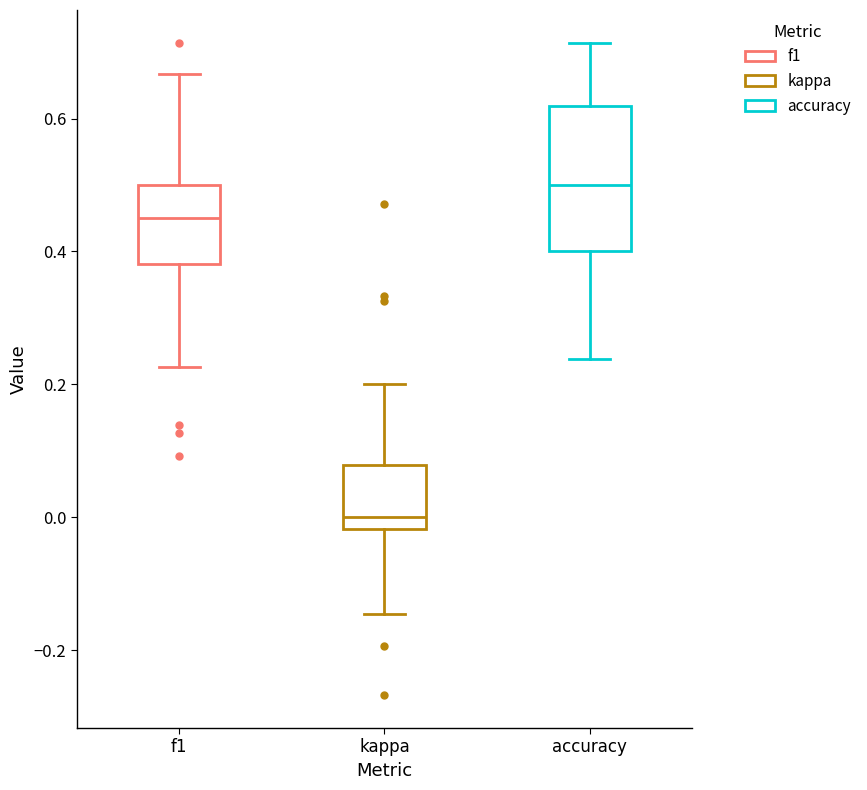

Reading left to right, transcribe this box plot: for each box, give where its median line is, the range the box spans, and where its two whiskers end, as read against the y-axis. The values are not printed on the chart, so give them approximately, as read against the axis.

f1: median 0.46, box 0.38 to 0.50, whiskers 0.22 to 0.66
kappa: median 0.00, box -0.02 to 0.08, whiskers -0.14 to 0.20
accuracy: median 0.50, box 0.40 to 0.62, whiskers 0.24 to 0.72